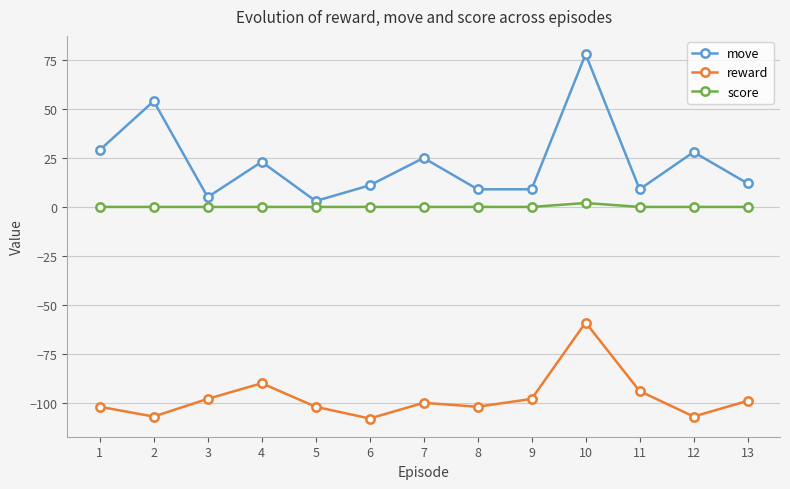

How many data points does each series have?

13